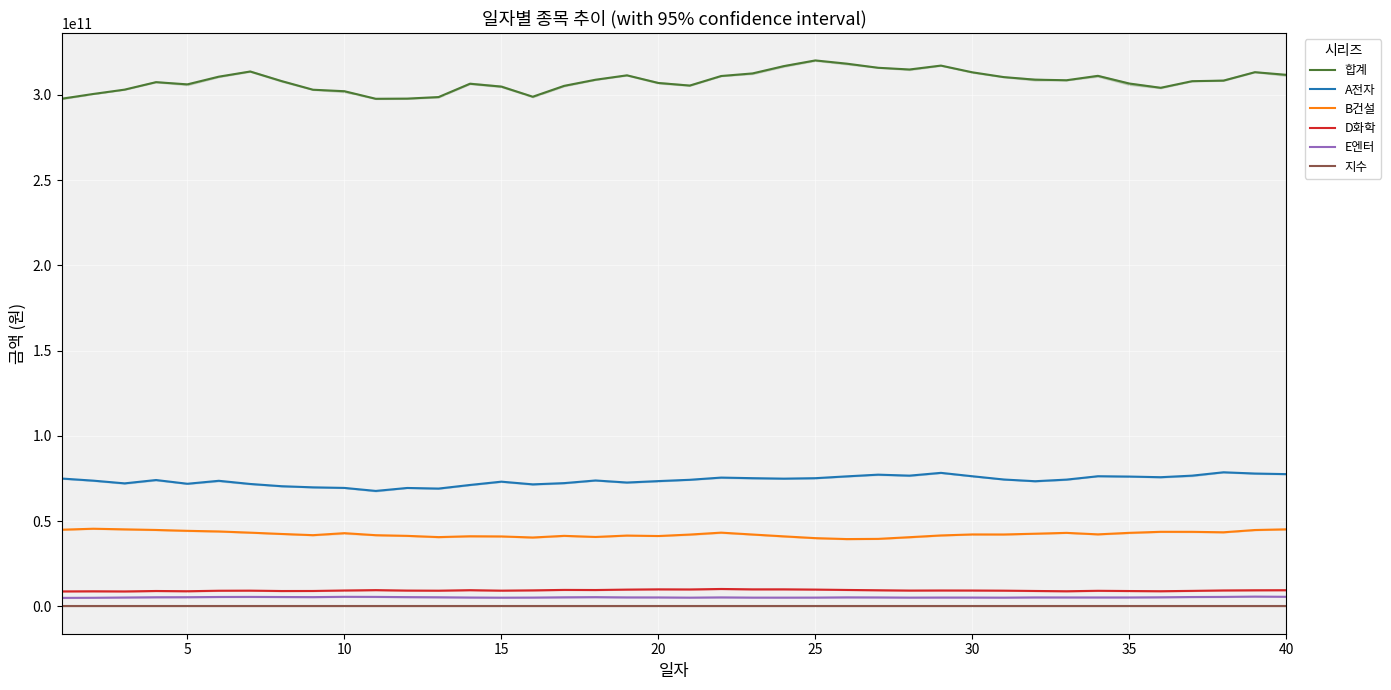

Is the value of 합계 at 25 greater than the value of D화학 at 30?

Yes